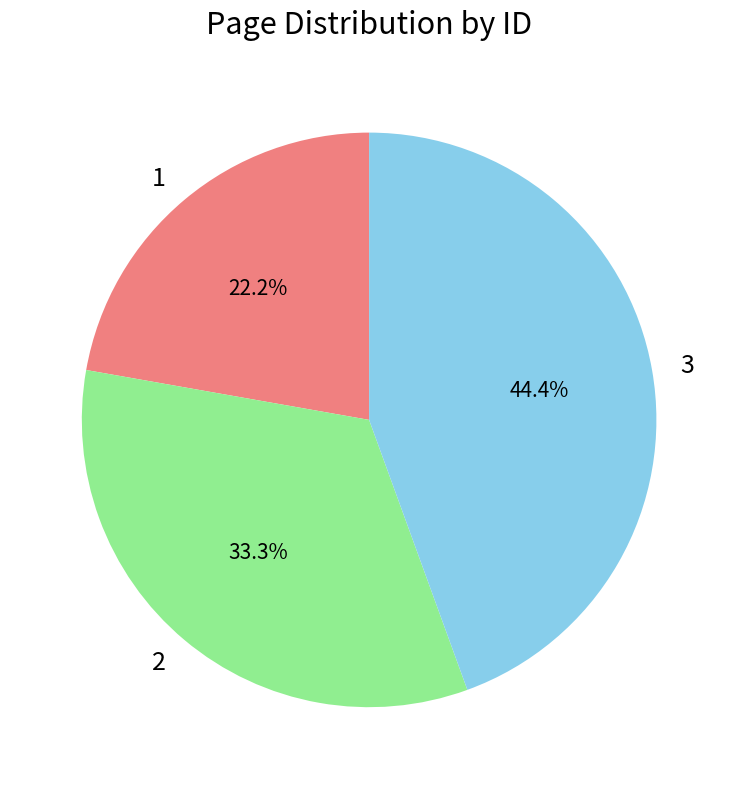

To the nearest percent, what portion does 1 represent?

22%